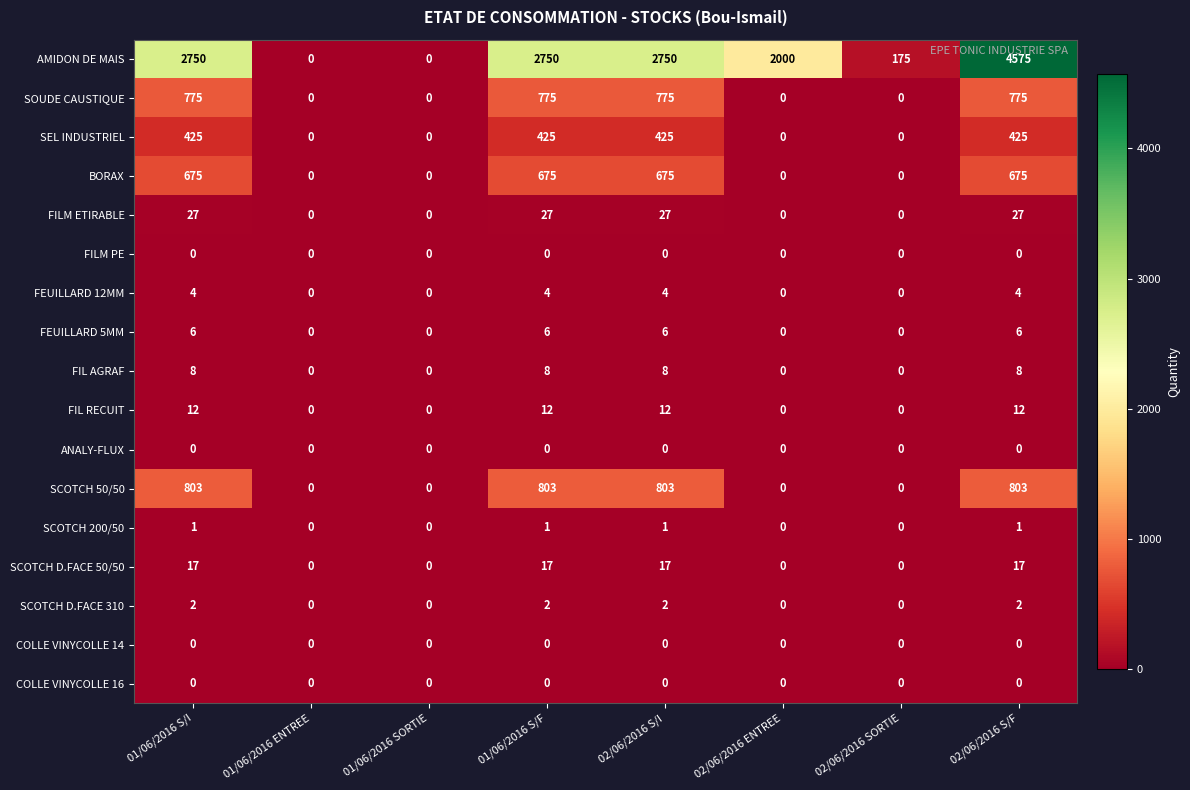

Which series has the widest spread of values?

AMIDON DE MAIS